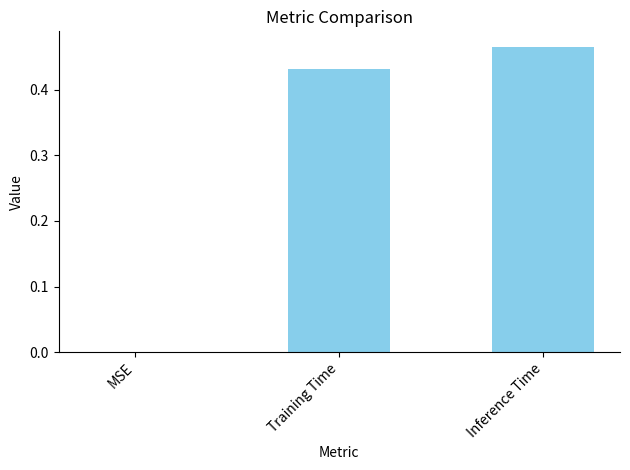

Where is the data nearest to the value 0?

MSE